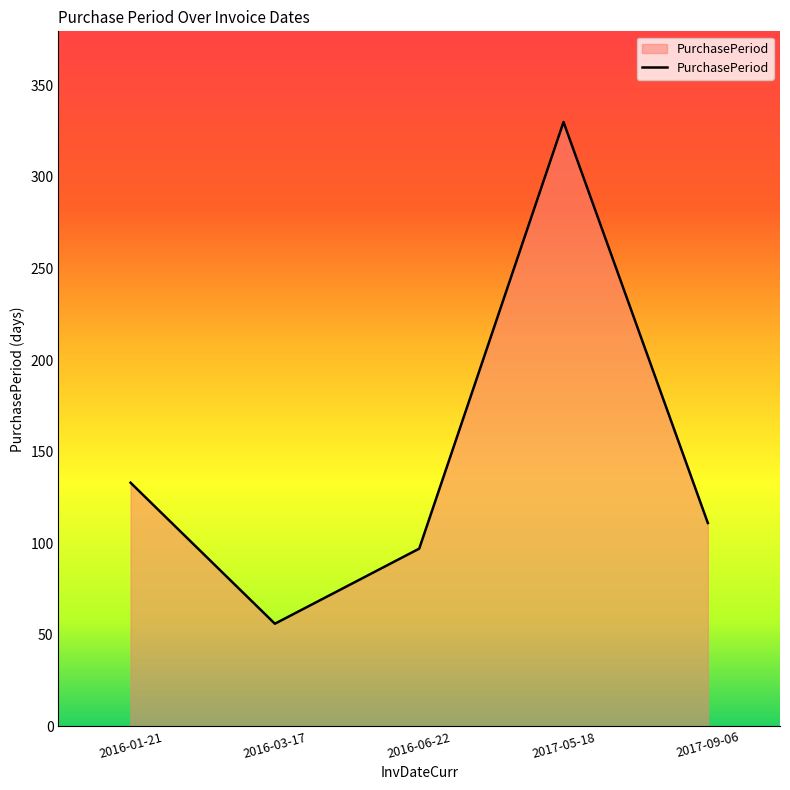

The value at 2016-03-17 is 23. True or false?

False